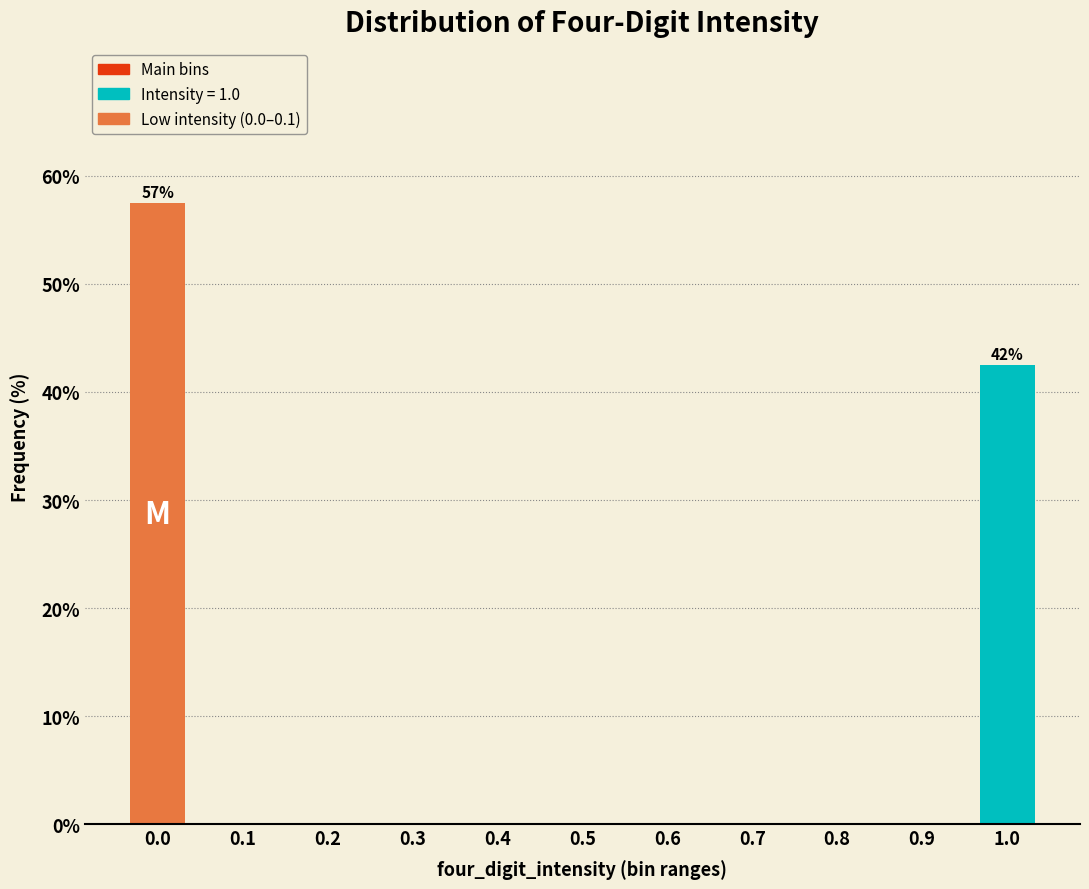

Reading left to right, list all the values displayed in this chart.

0.0=57.5	0.1=0.0	0.2=0.0	0.3=0.0	0.4=0.0	0.5=0.0	0.6=0.0	0.7=0.0	0.8=0.0	0.9=0.0	1.0=42.5